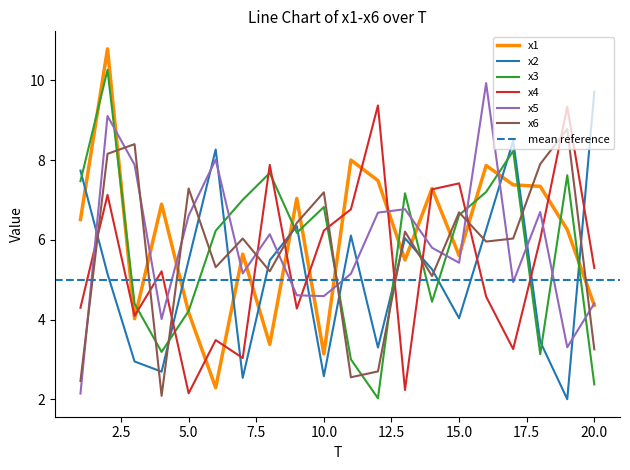

The value of x5 at 15.0 is 7.6. True or false?

False